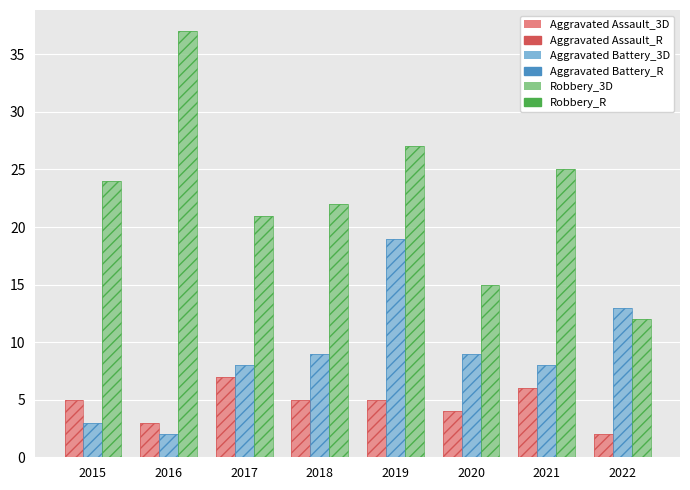

What is the difference between the maximum and minimum values in the Robbery_3D series?

25